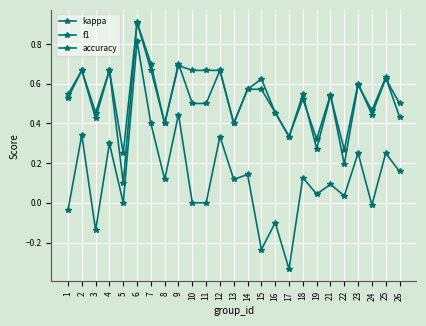

Count the accuracy values in the range 0 to 1.

25